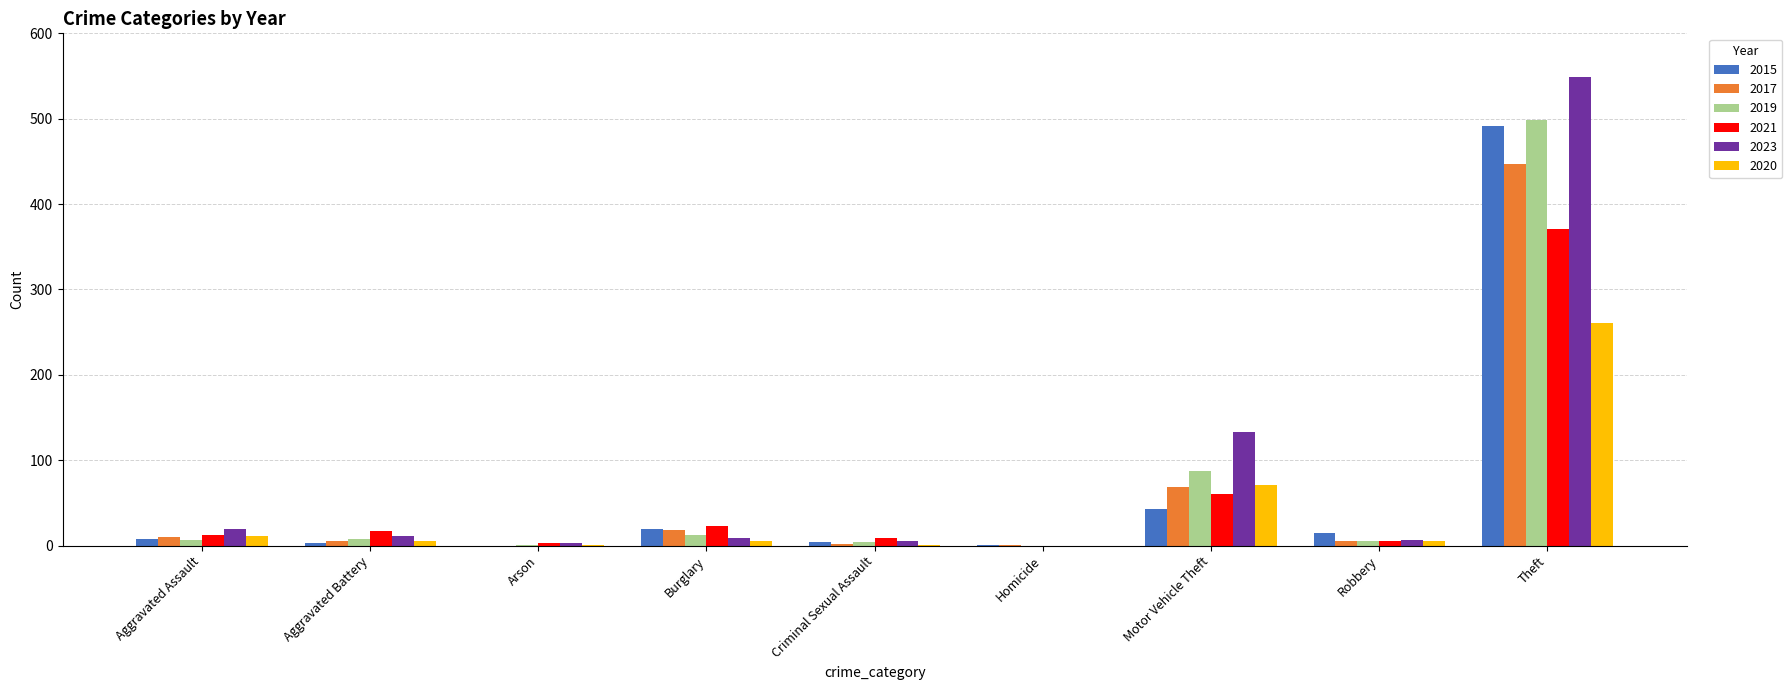

Is it true that 2015 equals 491 at Theft?

True